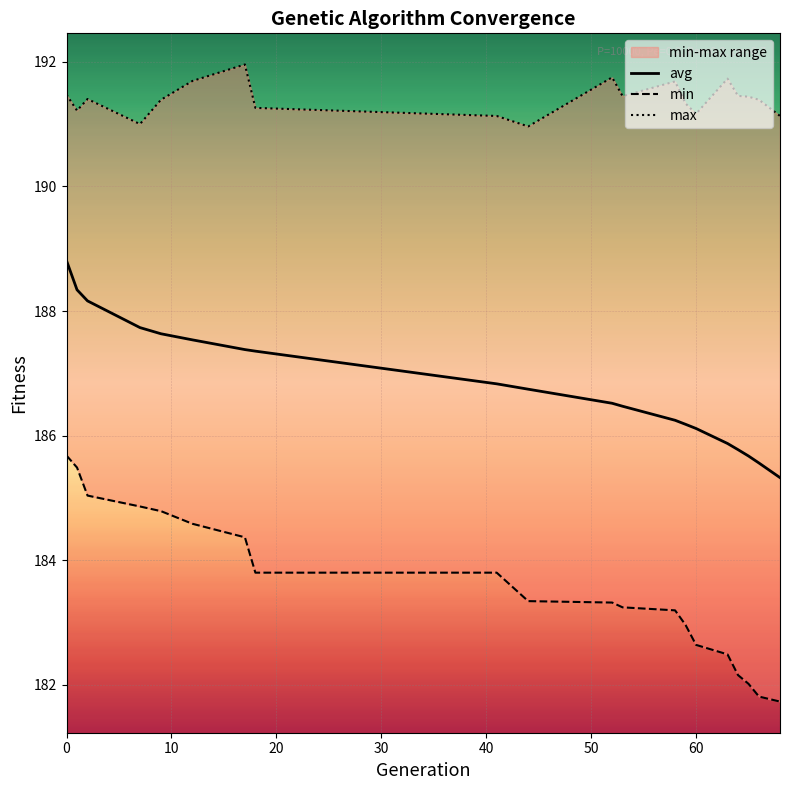

Is it true that avg equals 250.7 at 0?

False